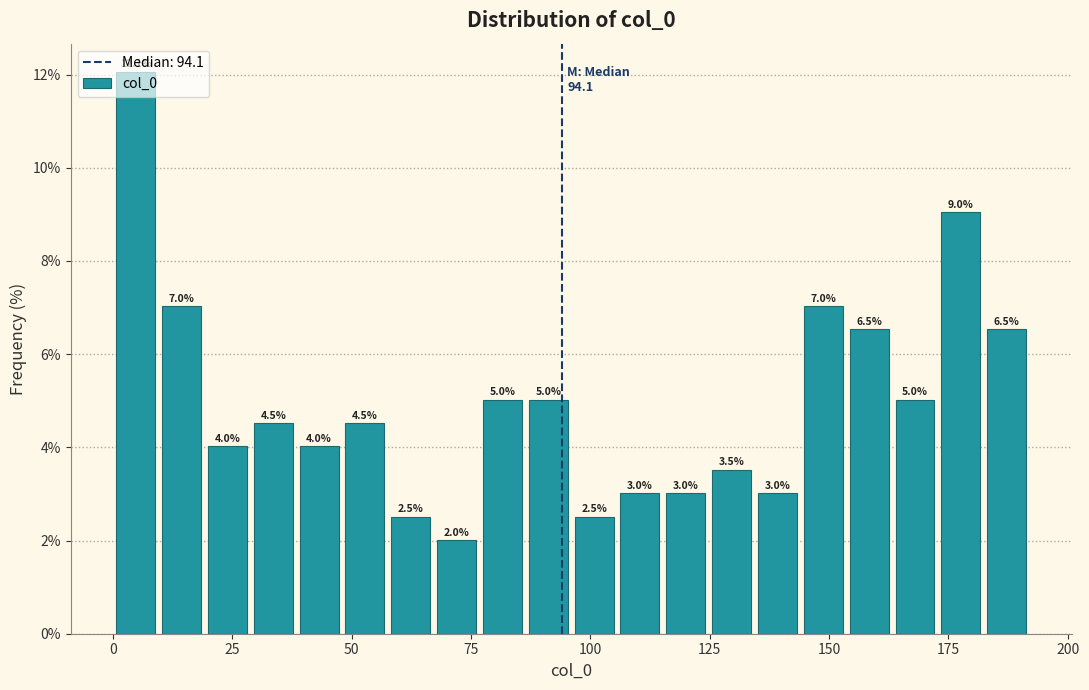

Around what value on the x-axis is the tallest bar? Give the approximate position of its centre, as read against the axis.

5